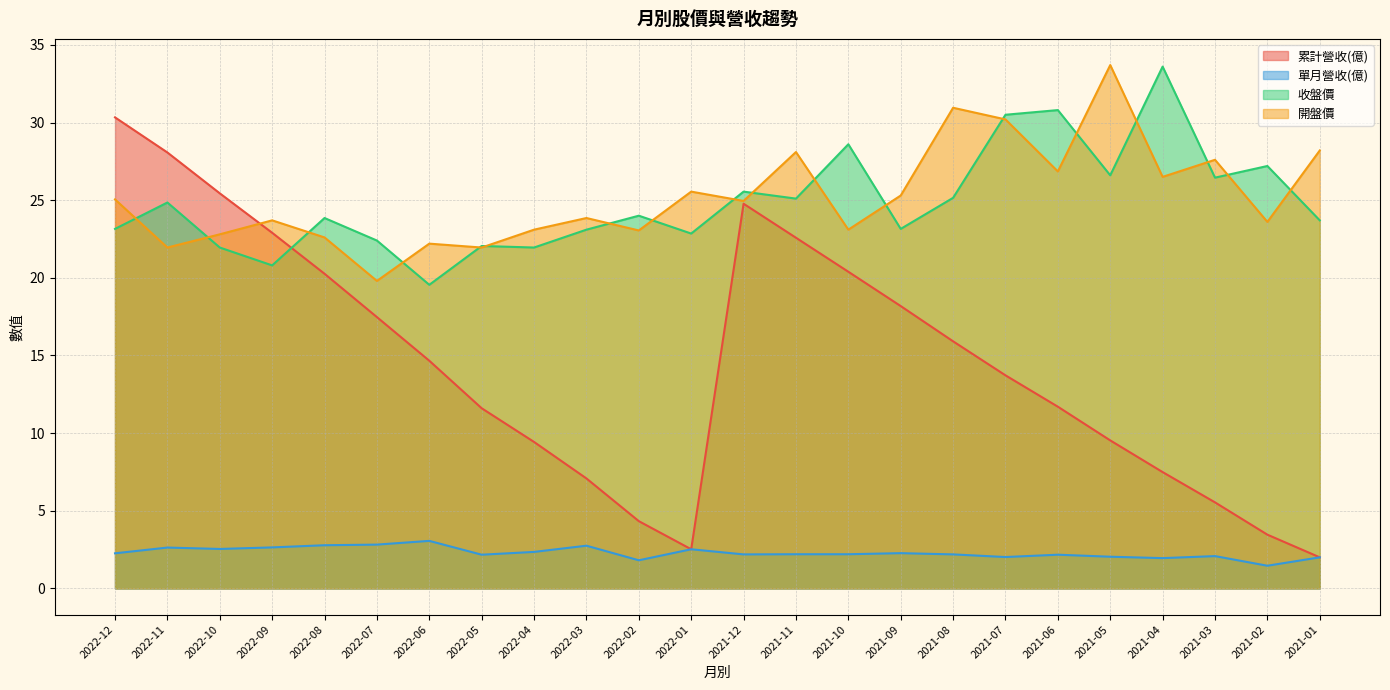

Count the number of data series in this chart.

4